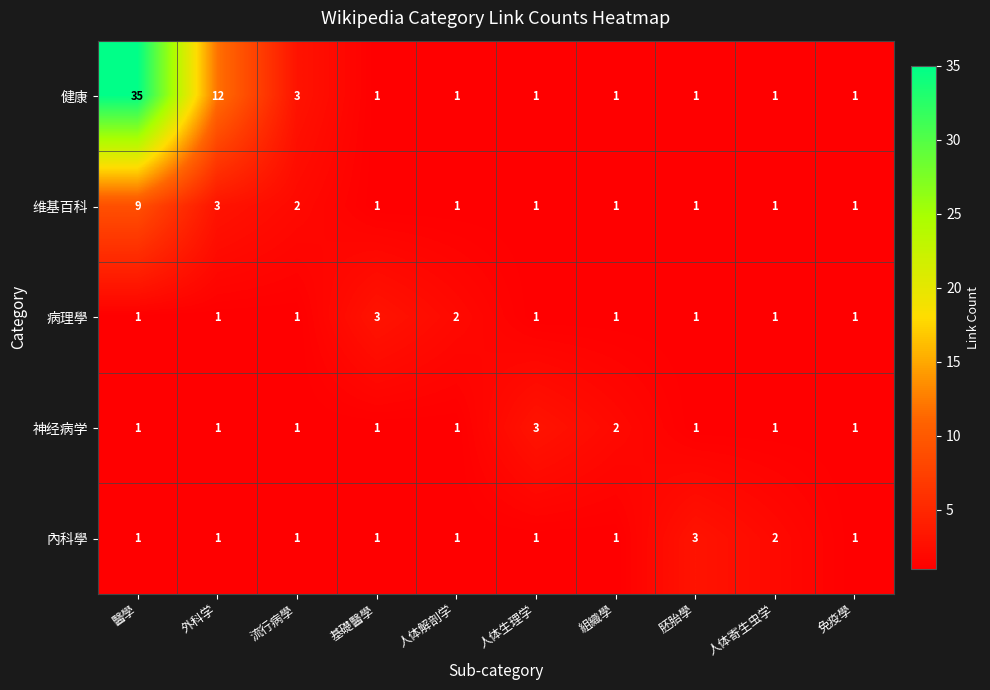

Which series has the largest total across all categories?

健康